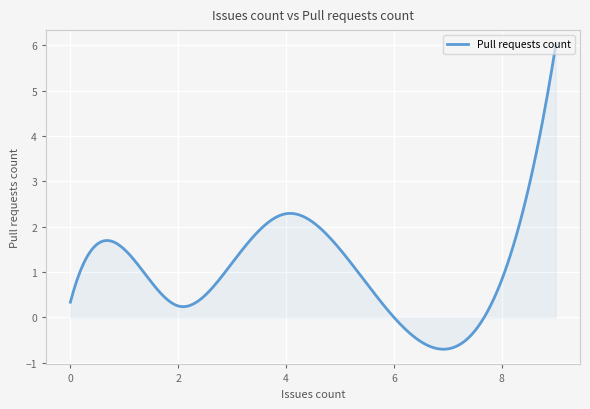

What is the greatest value displayed?

6.0